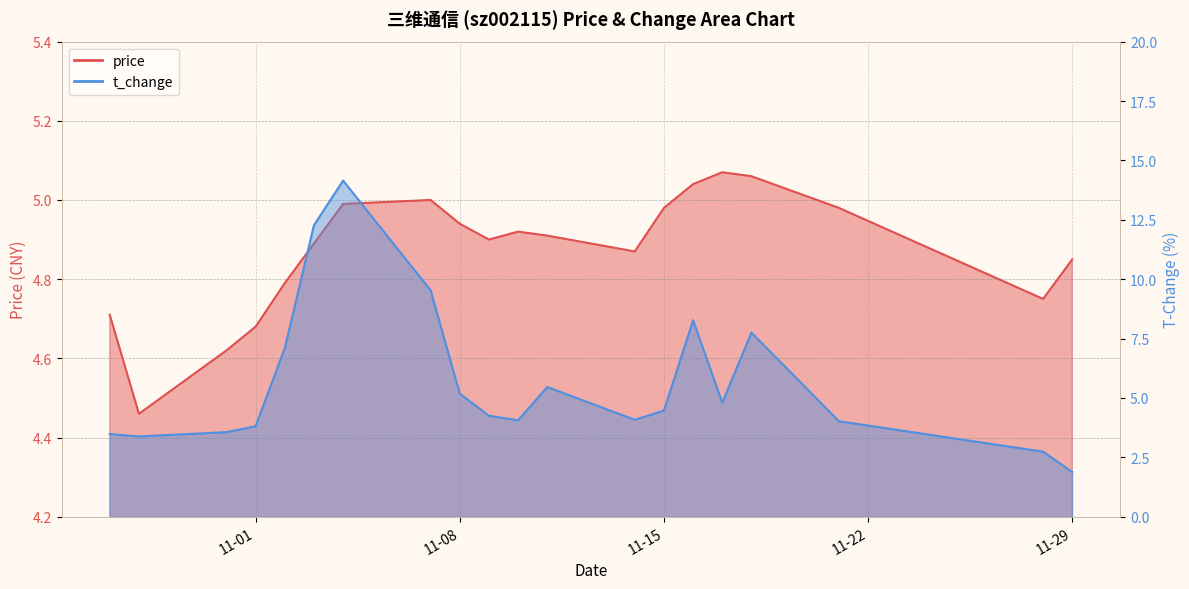

What is the difference between the highest and lowest values at 2022-11-17?

0.3